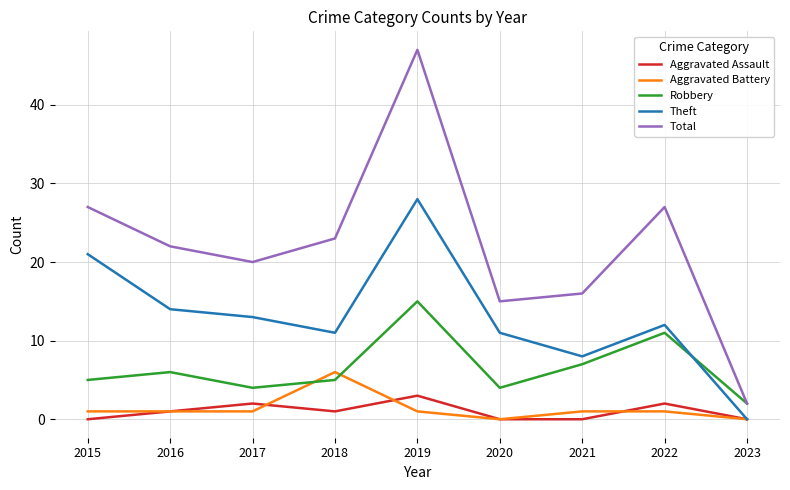

Where is Total nearest to the value 24?

2018